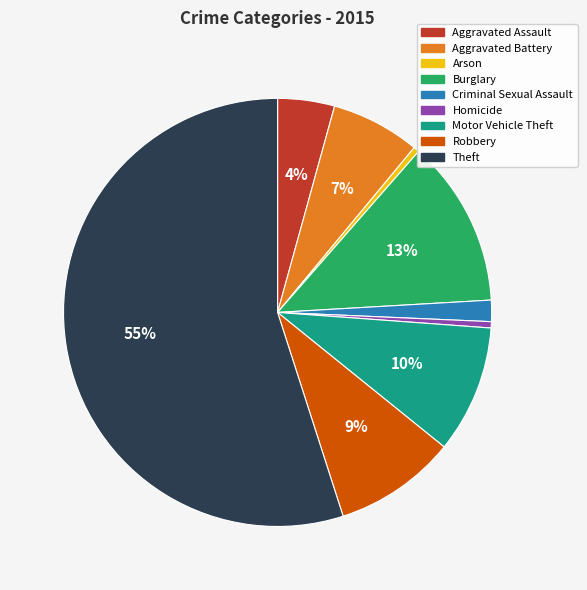

How many segments does this pie chart have?

9